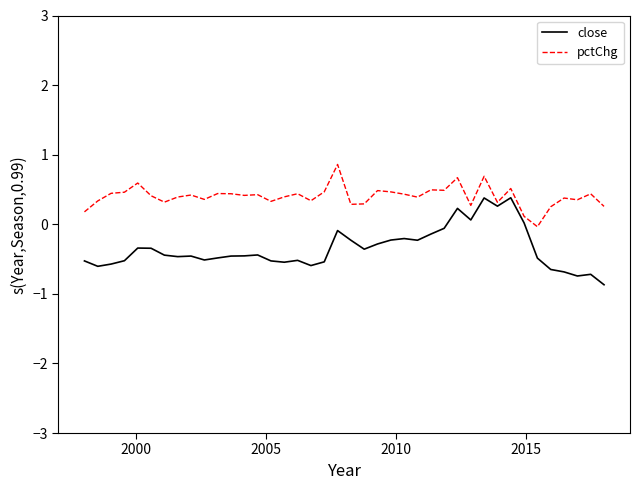

Rank the series by their average value, from highest to lowest.

pctChg, close